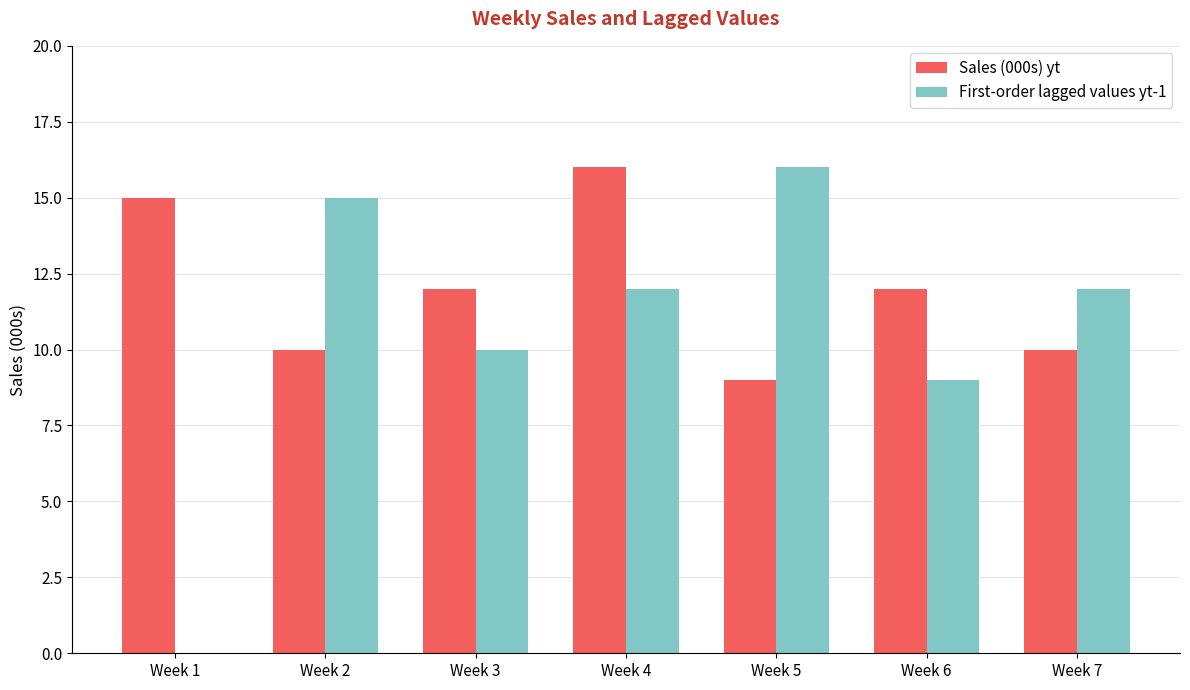

Count the number of categories in the chart.

7